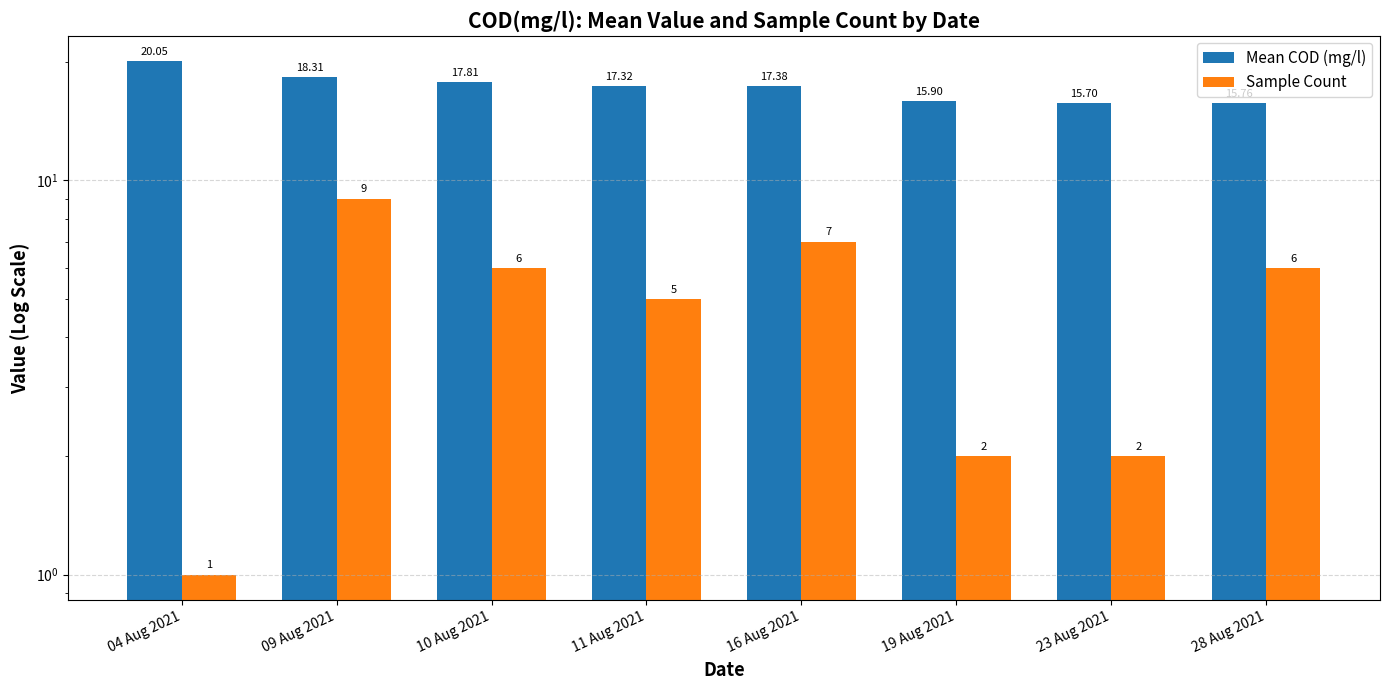

The value of Mean COD (mg/l) at 10 Aug 2021 is 24.9. True or false?

False